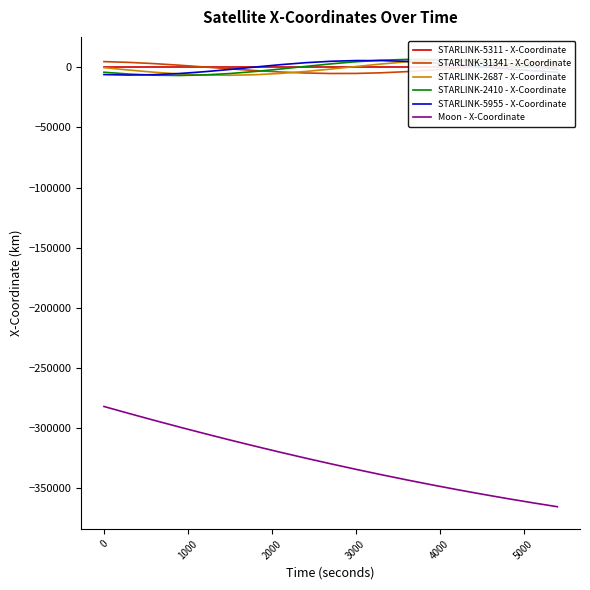

True or false: STARLINK-5955 - X-Coordinate and Moon - X-Coordinate intersect in this chart.

False